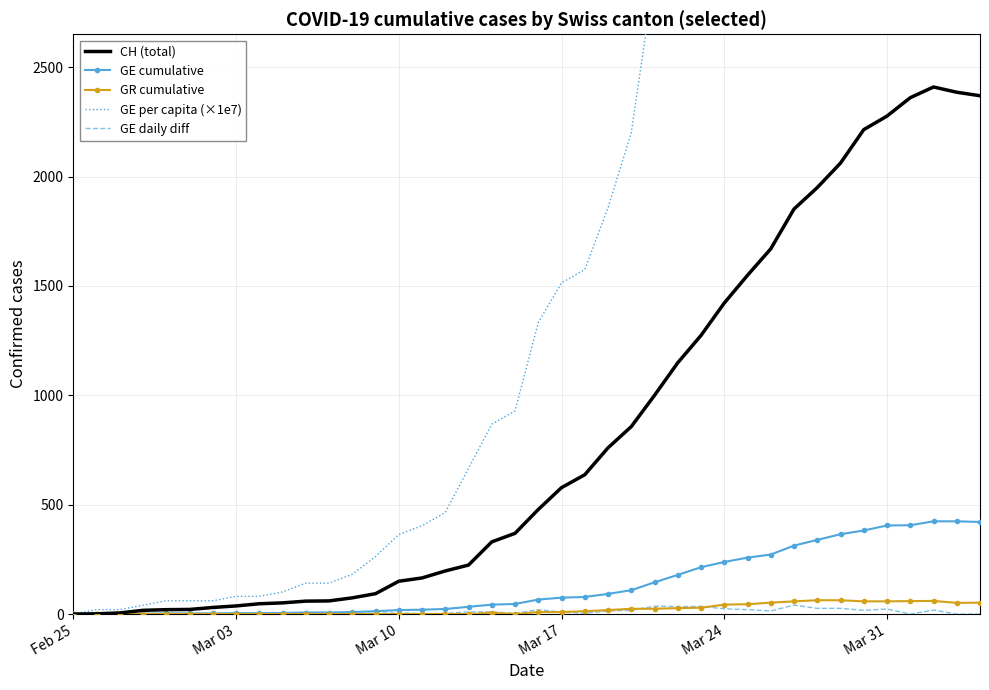

Which series has the largest total across all categories?

GE per capita (×1e7)